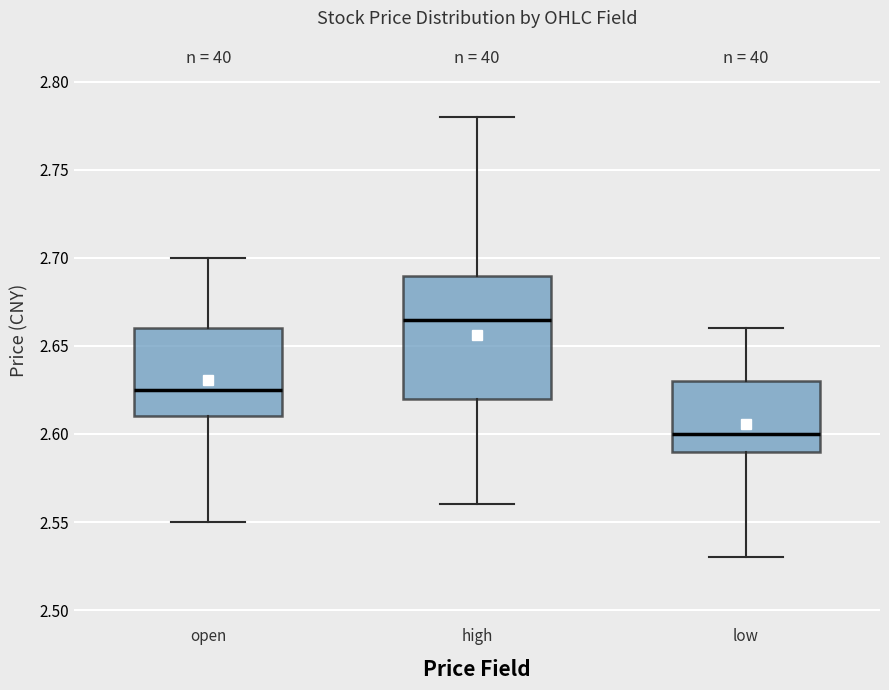

Where does the upper whisker of the box for low end on the y-axis? The values are not printed on the chart, so give them approximately, as read against the axis.

2.660